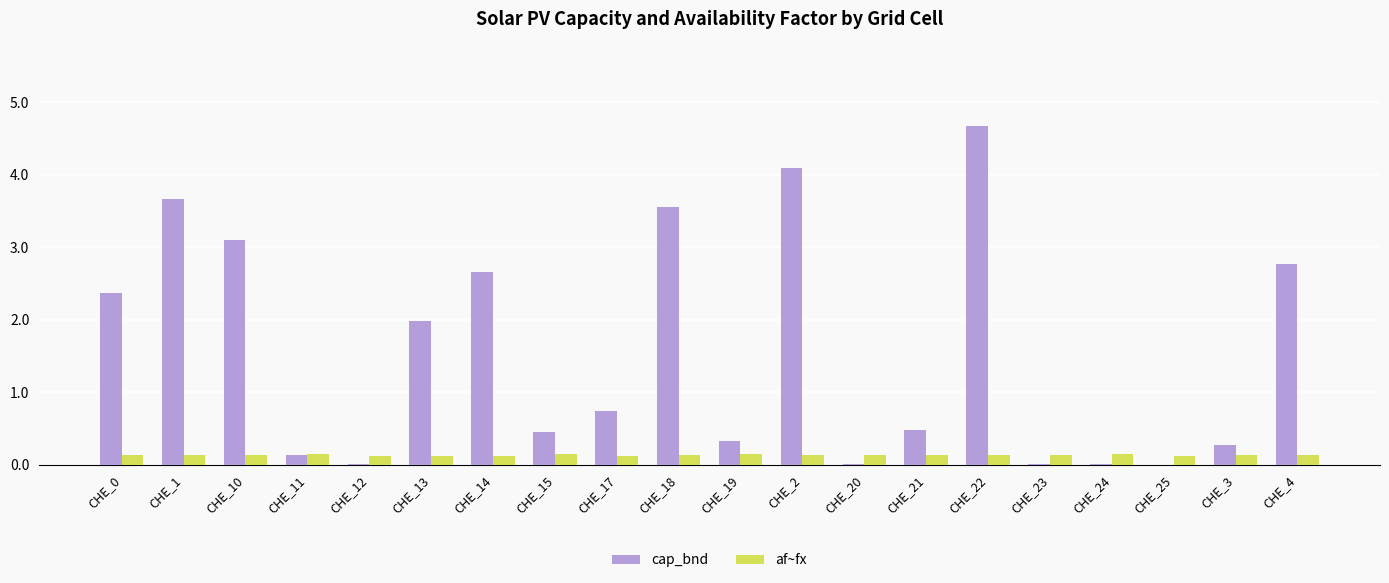

Which series changed the most between CHE_10 and CHE_22?

cap_bnd